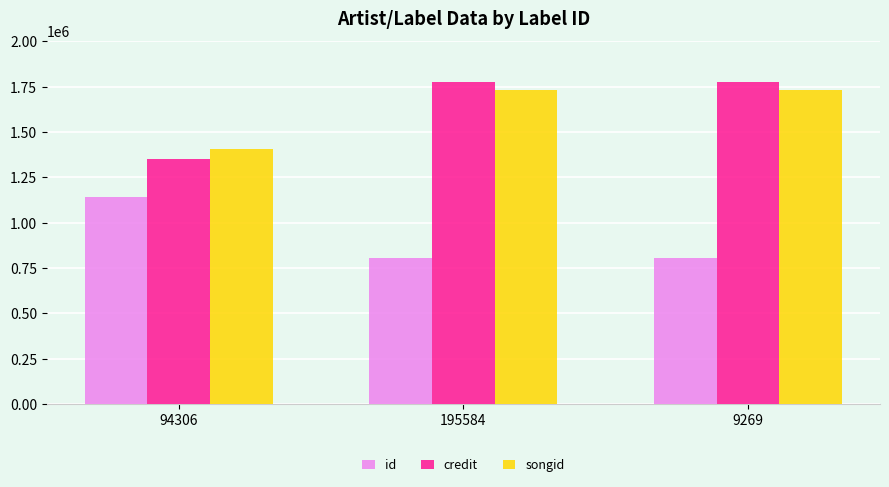

Reading left to right, extract all data points from this chart.

id: 1140828	807294	807294
credit: 1348851	1773959	1773959
songid: 1404004	1731469	1731469